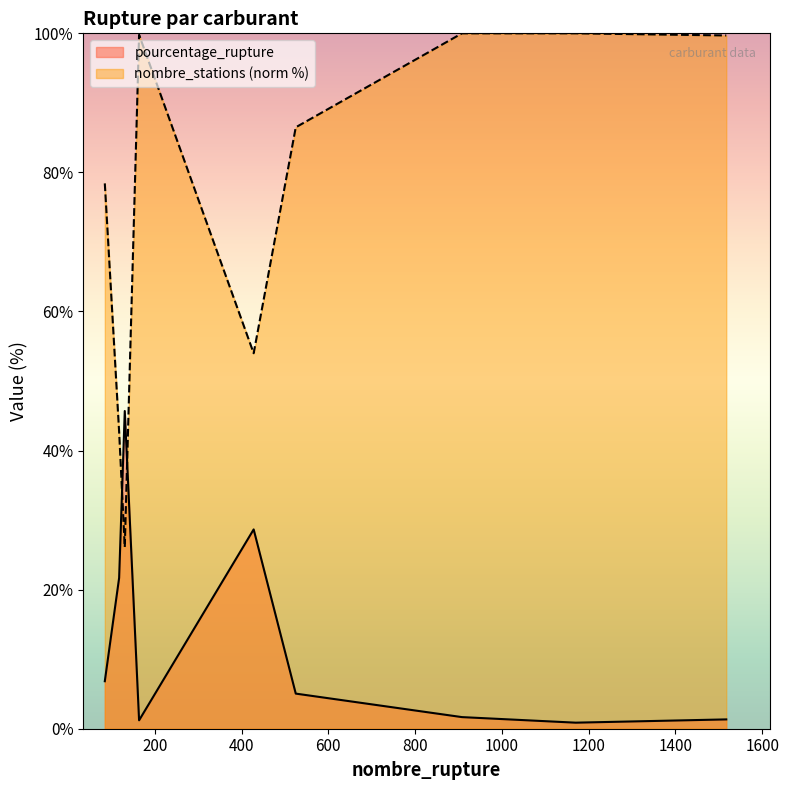

Where do nombre_stations and pourcentage_rupture first cross each other?

118 and 131